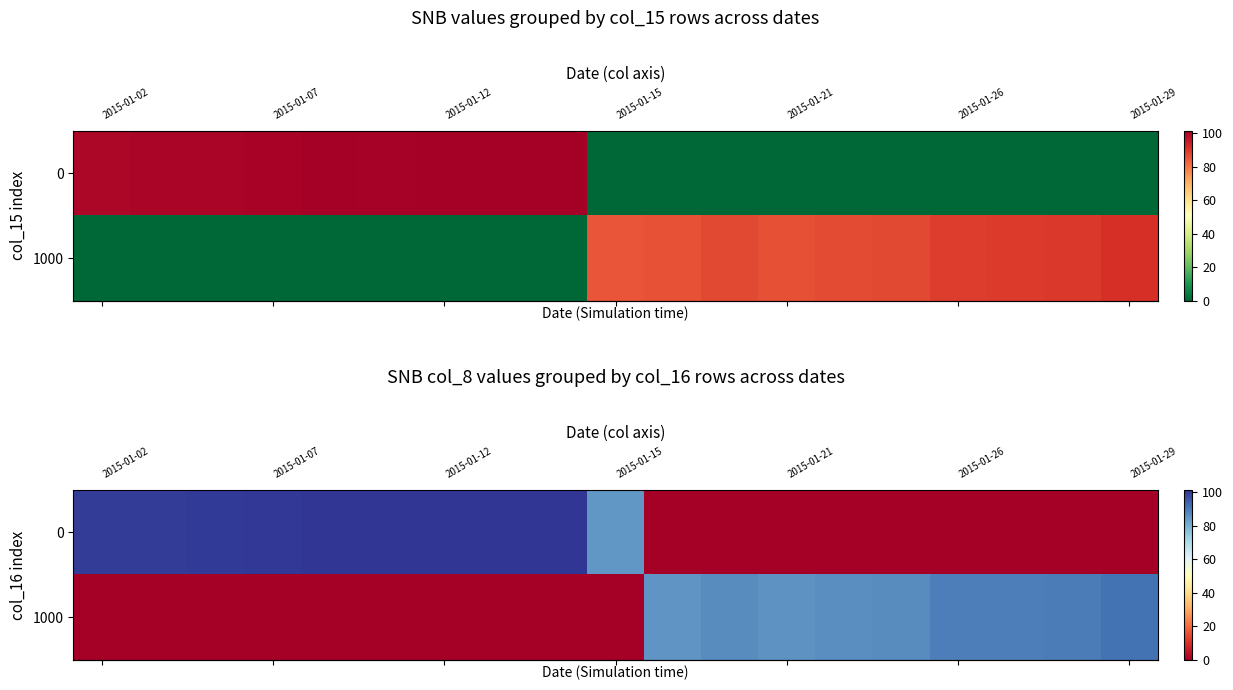

What is the total value across all series at 9?

84.8